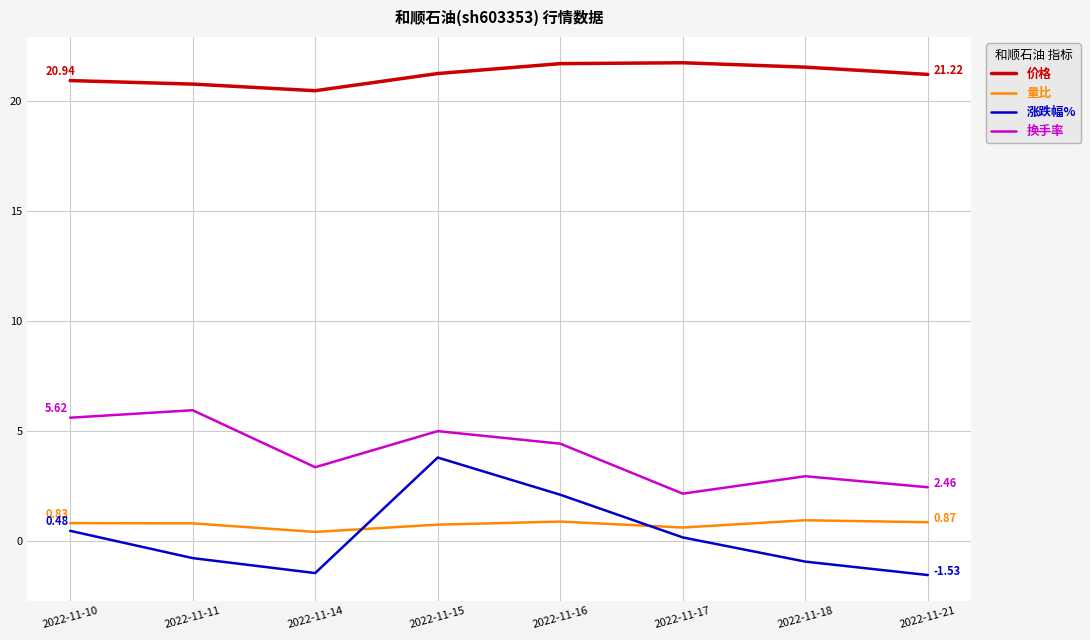

After their last crossing, which series has the higher values: 量比 or 涨跌幅%?

量比